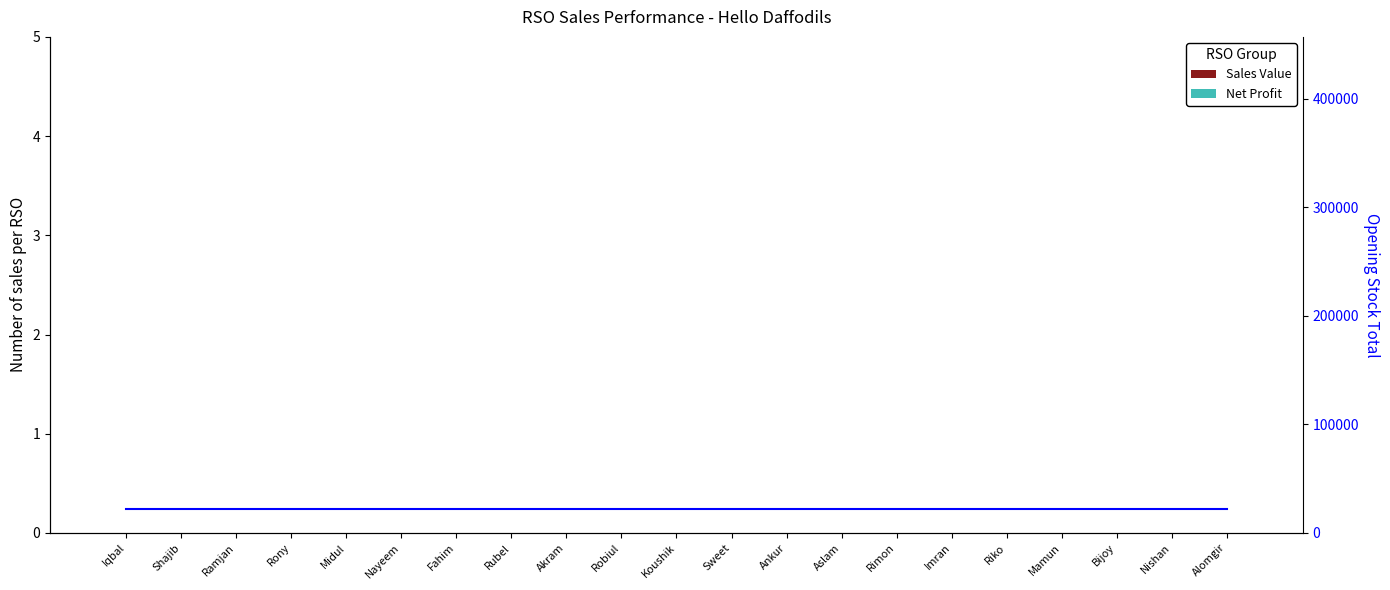

Where is Opening Stock Ref nearest to the value 21768?

Iqbal